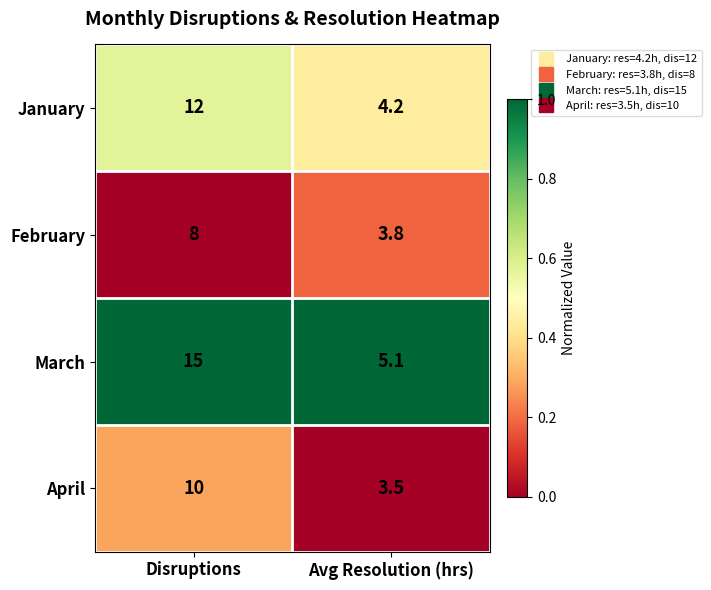

Which series has the largest total across all categories?

March